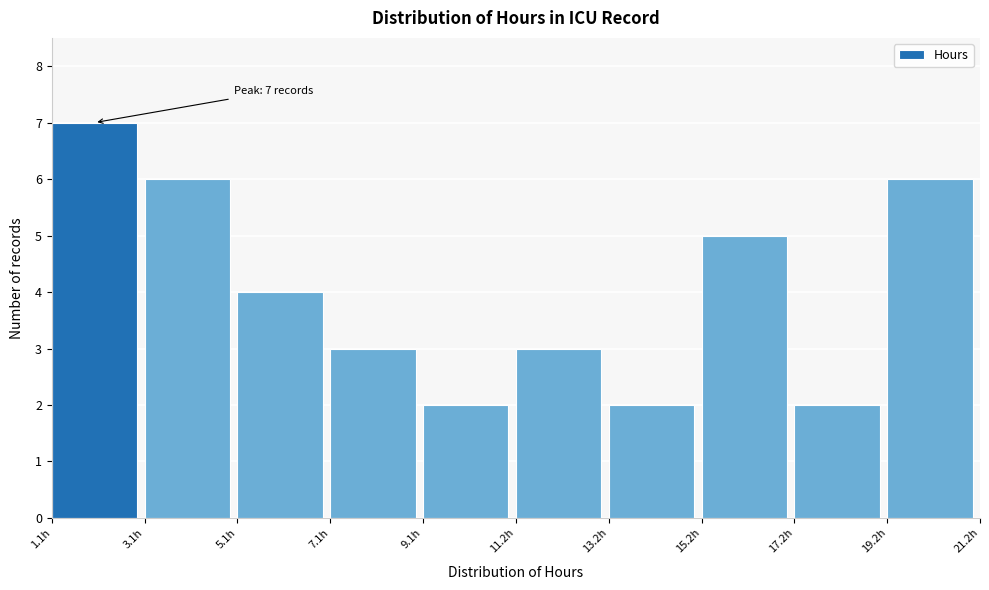

Which range on the x-axis has the tallest bar?

1 to 3